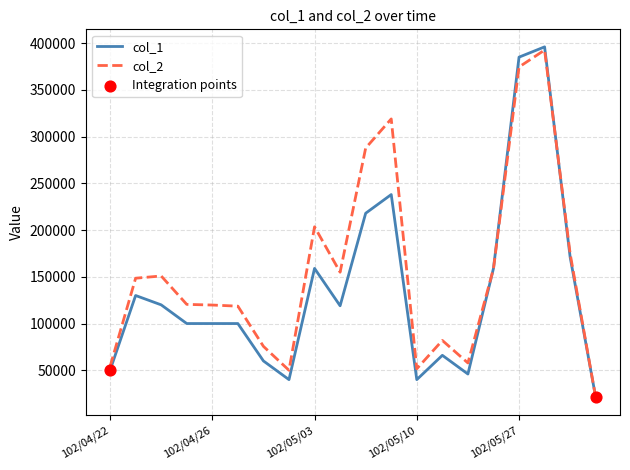

Which series has the largest range (max minus min)?

col_1